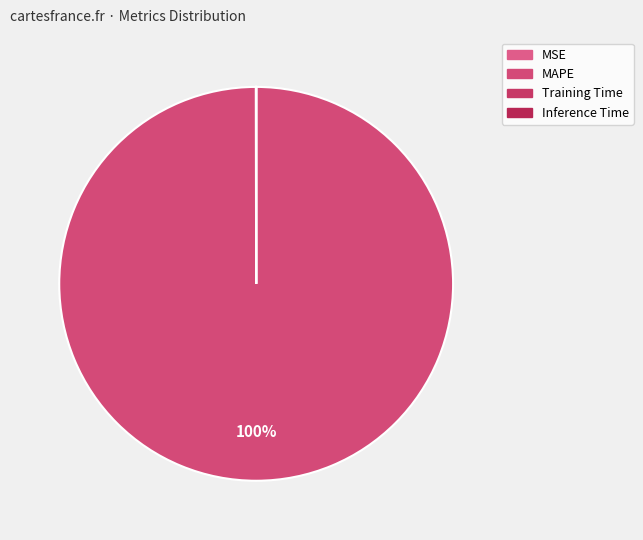

What percentage do MAPE and Inference Time together represent?

100.0%